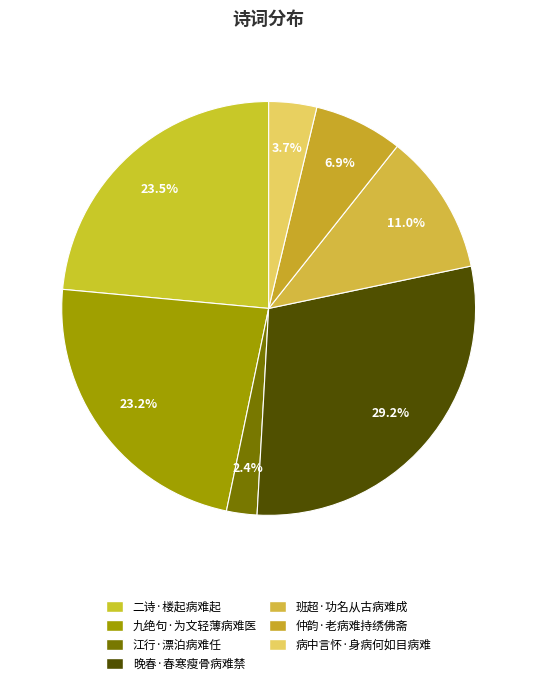

What portion of the pie excludes 二诗·楼起病难起?

76.5%